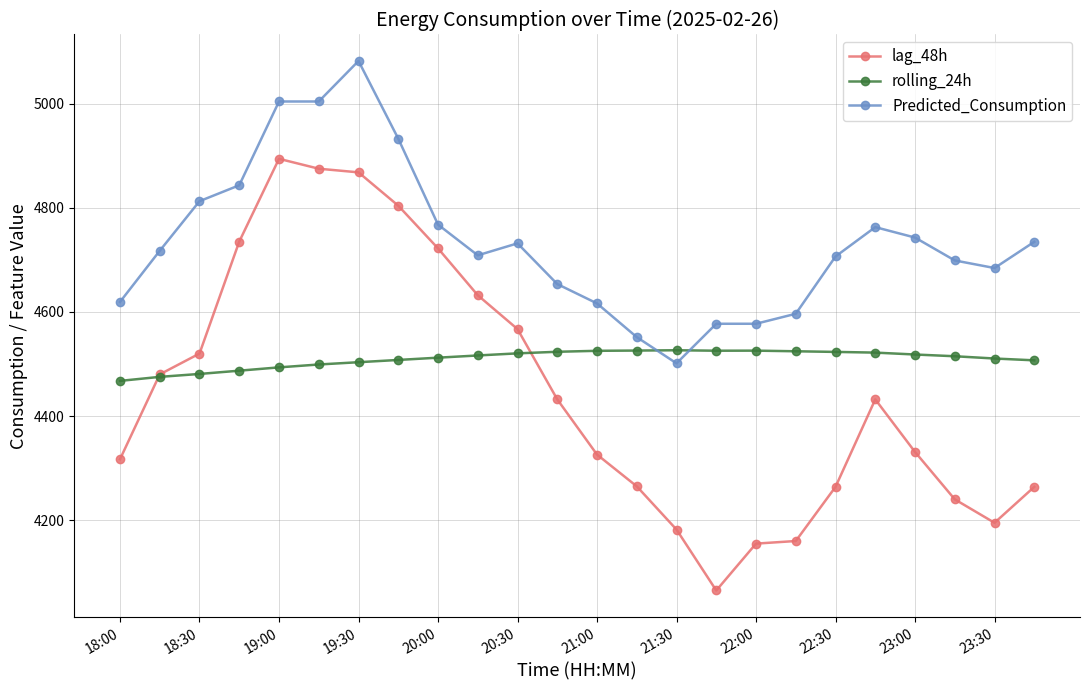

What is the maximum value shown in the chart?

5081.9